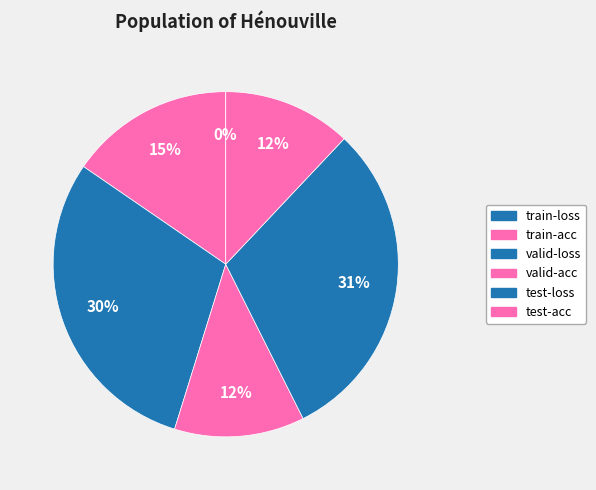

What percentage is NOT represented by train-loss?

100.0%